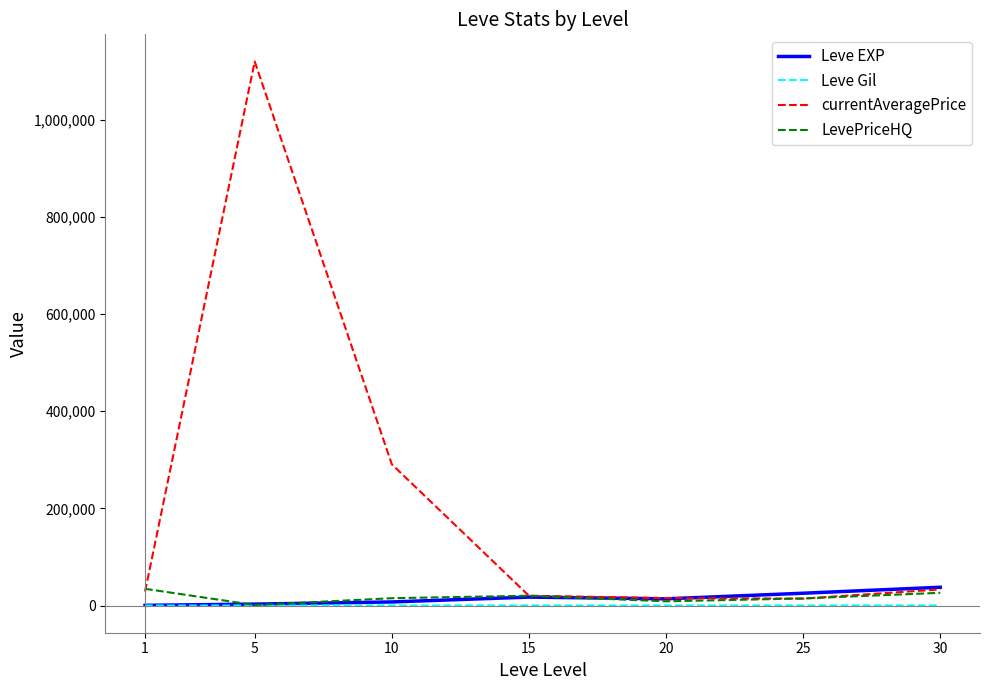

Which series has the widest spread of values?

currentAveragePrice